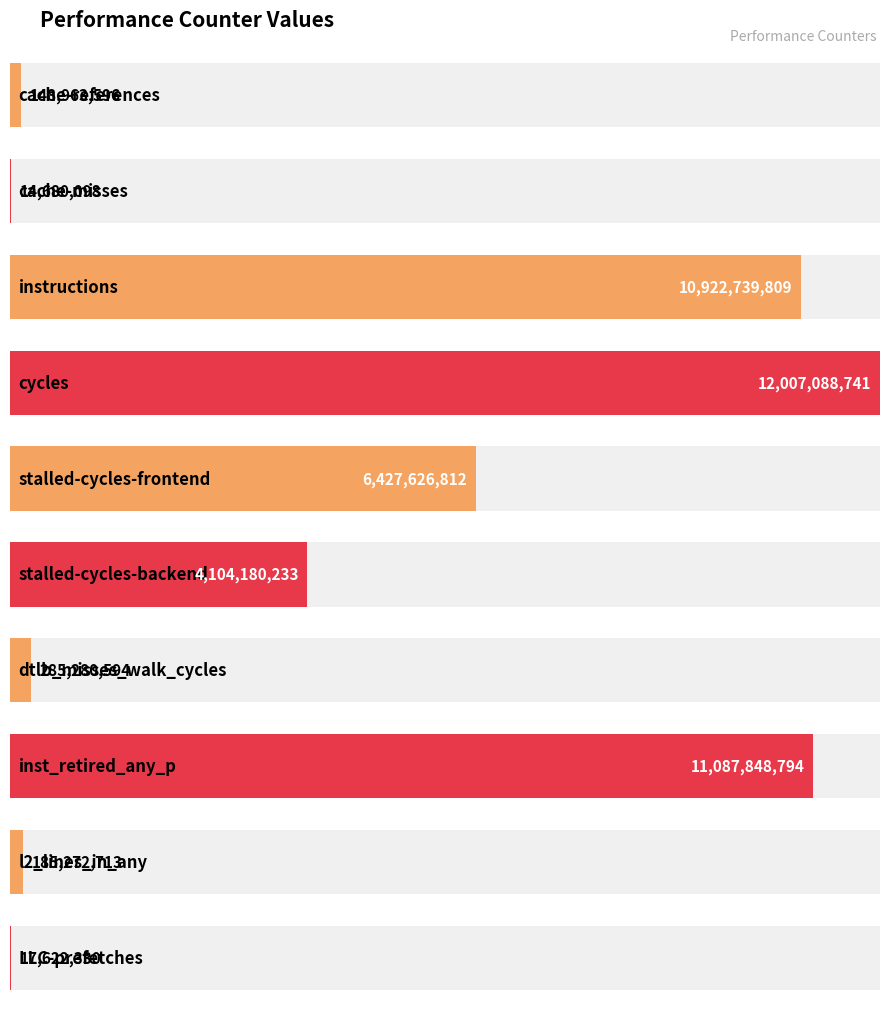

What is the ratio of the value at instructions to the value at LLC-prefetches?

619.8